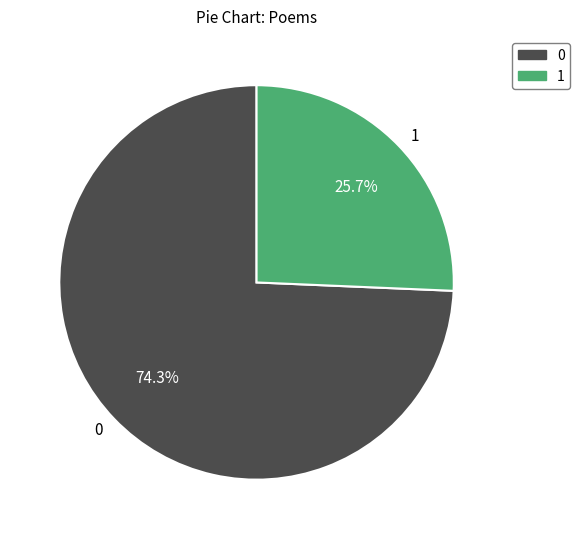

To the nearest percent, what is the difference between the largest and smallest slice percentages?

49%